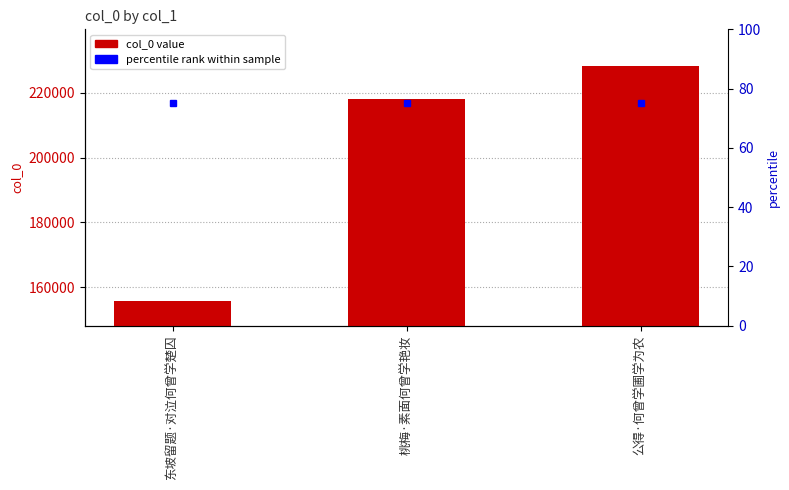

Rank the categories by value from highest to lowest.

公得·何曾学圃学为农, 桃梅·素面何曾学艳妆, 东坡留题·对泣何曾学楚囚